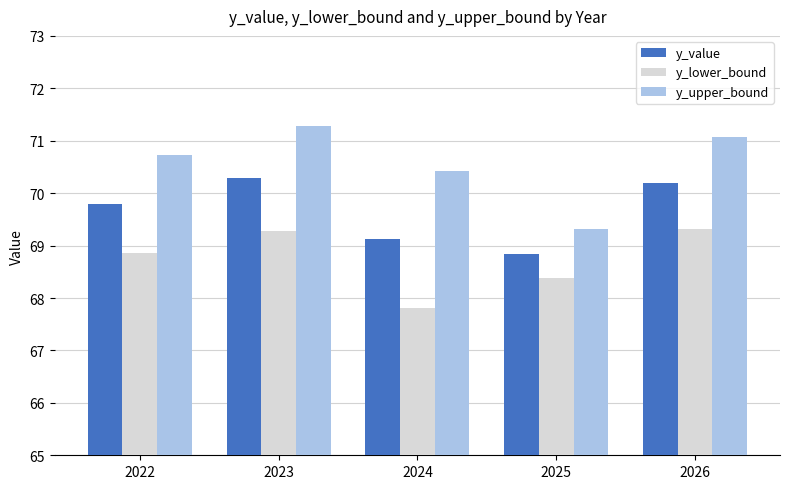

Which label corresponds to the smallest value in the chart?

2024